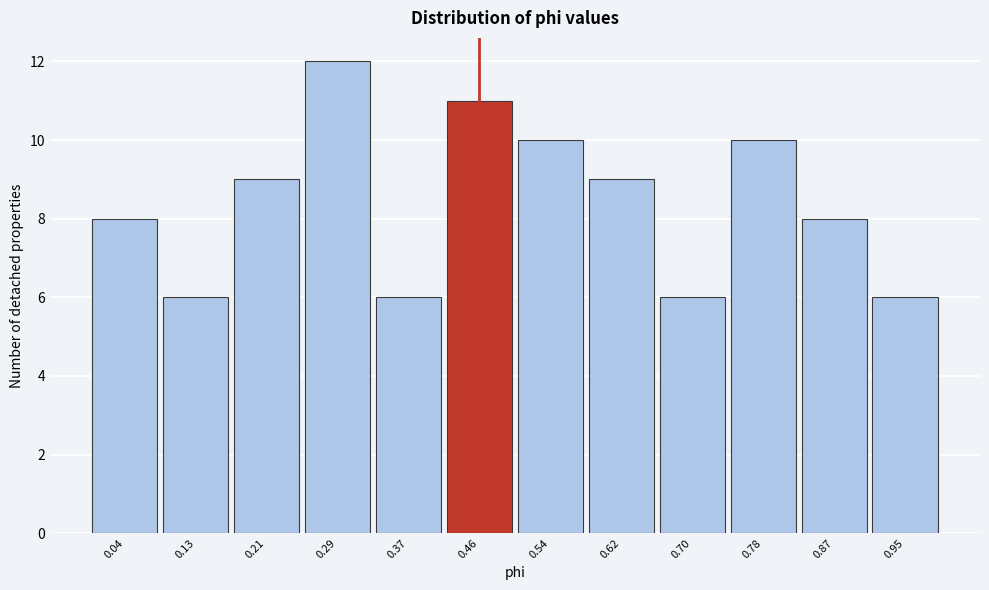

Reading left to right, list every bar in this chart as the range it spans on the x-axis followed by its height. Neither the bar edges nor the heights are printed on the chart, so give them approximately, as read against the axes.

0.00 to 0.09: 8
0.09 to 0.17: 6
0.17 to 0.25: 9
0.25 to 0.33: 12
0.33 to 0.41: 6
0.41 to 0.50: 11
0.50 to 0.58: 10
0.58 to 0.66: 9
0.66 to 0.74: 6
0.74 to 0.83: 10
0.83 to 0.91: 8
0.91 to 0.99: 6